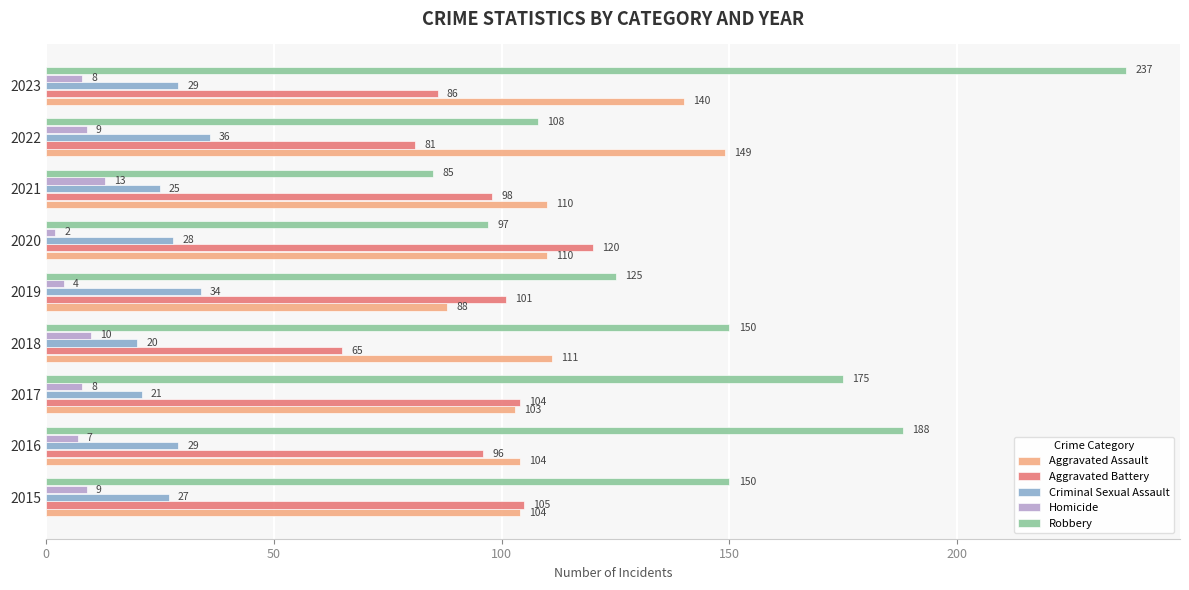

What is the total value across all series at 2023?

500